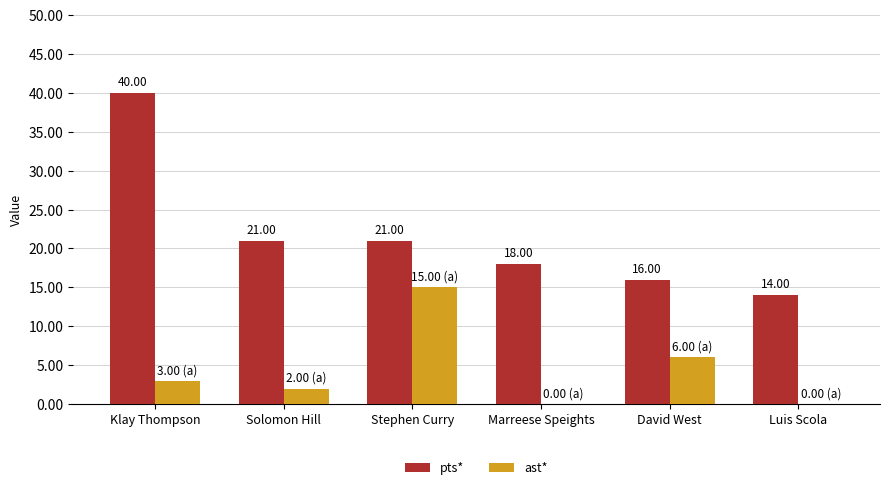

What is the total value across all series at Klay Thompson?

43